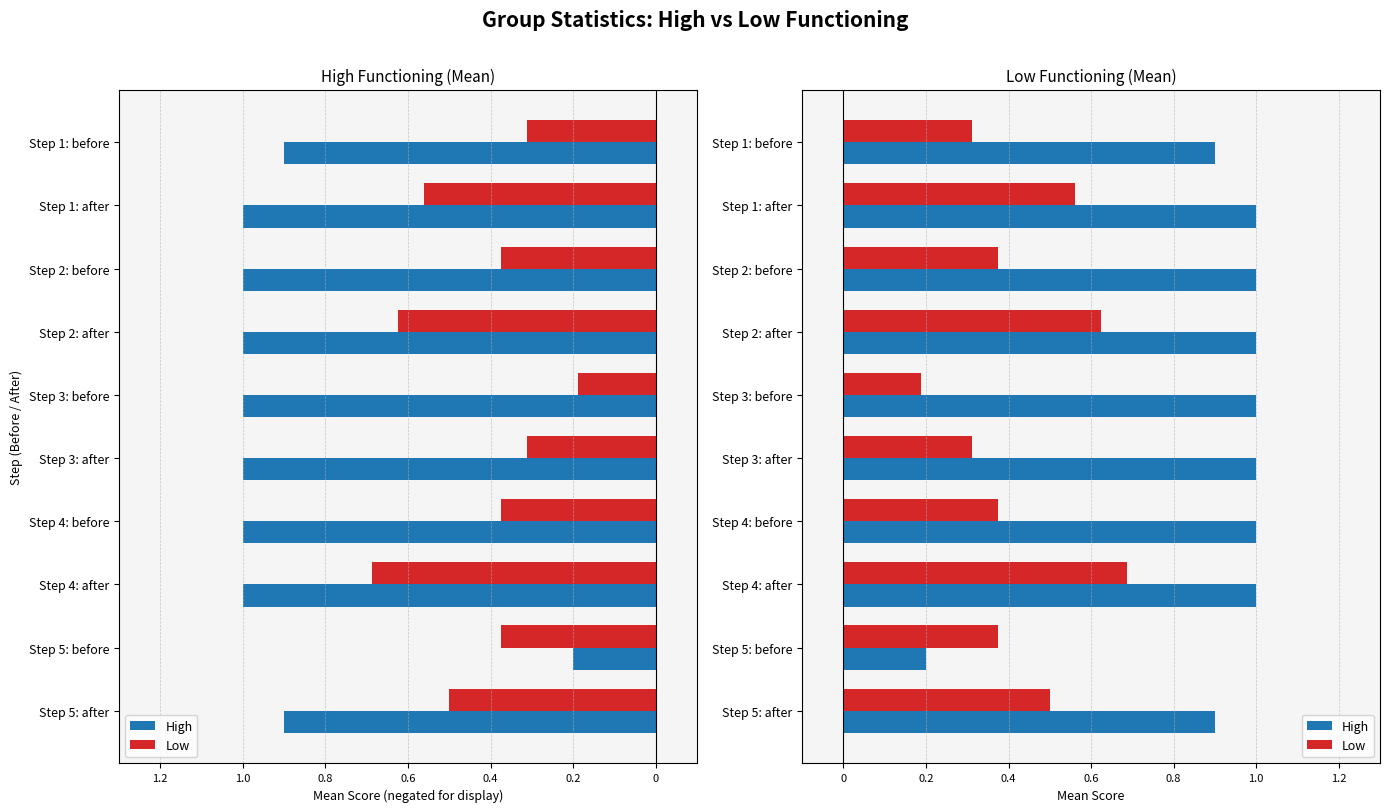

What is the highest value of the Low series?

0.7